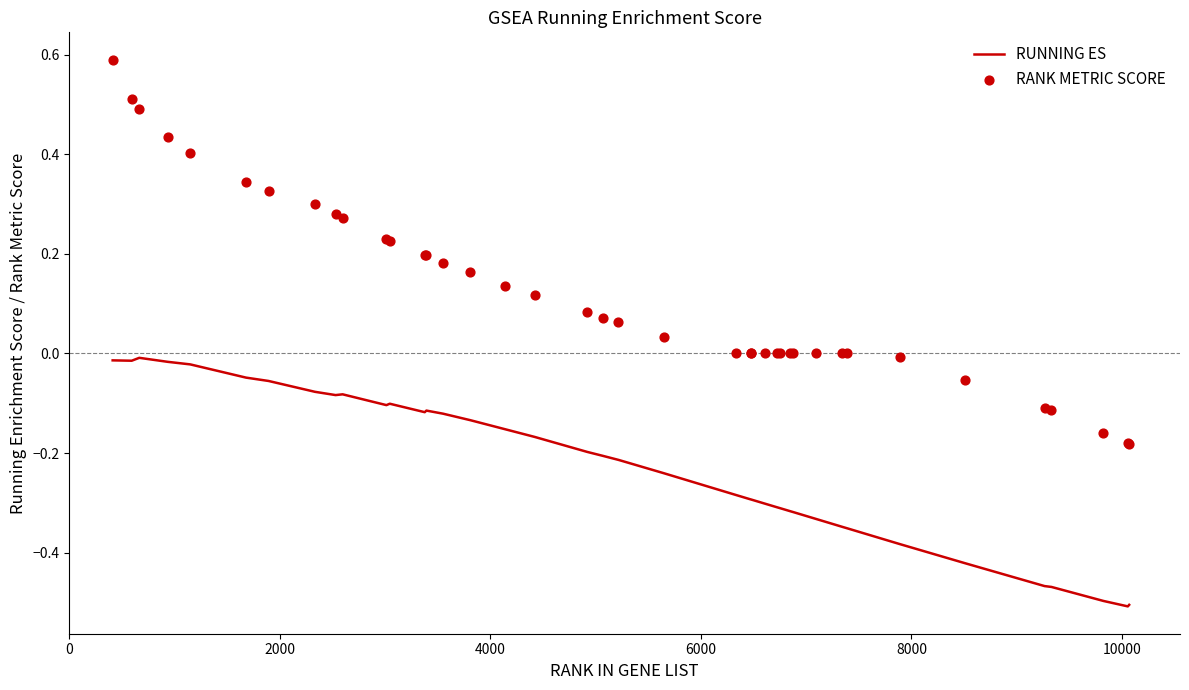

What are all the series names shown in the legend?

RUNNING ES, RANK METRIC SCORE